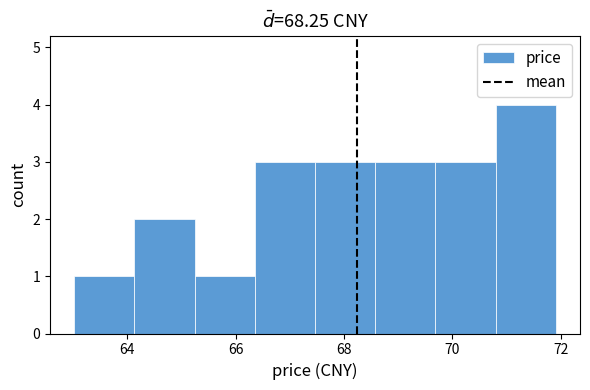

Reading left to right, transcribe this chart: for each bar, give the range it covers on the x-axis and its height. Neither the bar edges nor the heights are printed on the chart, so give them approximately, as read against the axes.

63.0 to 64.2: 1
64.2 to 65.2: 2
65.2 to 66.4: 1
66.4 to 67.4: 3
67.4 to 68.6: 3
68.6 to 69.6: 3
69.6 to 70.8: 3
70.8 to 72.0: 4